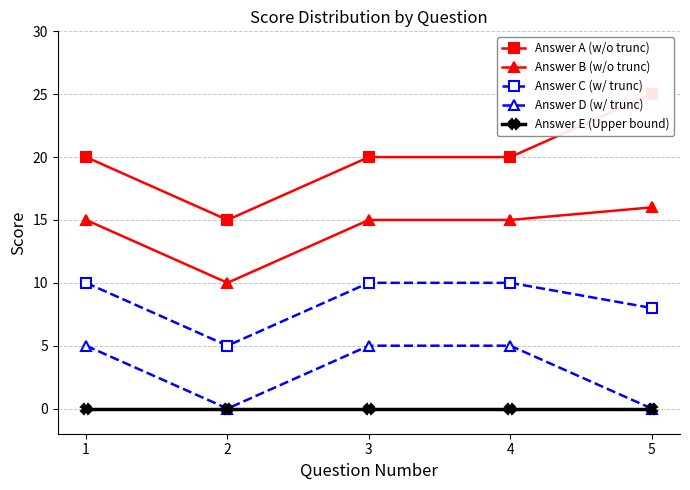

What is the total value across all series at 2?

30